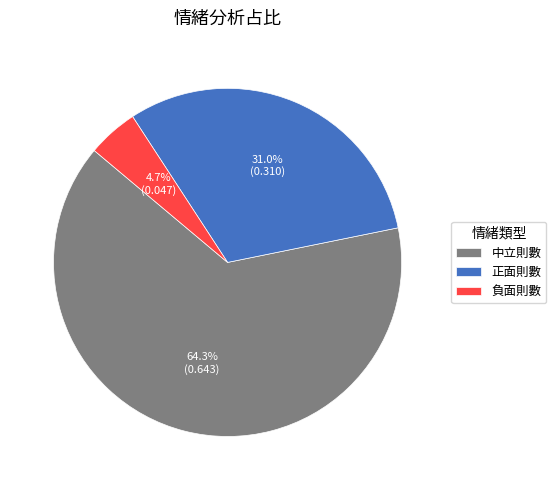

To the nearest percent, what is the combined percentage of 中立則數 and 負面則數?

69%